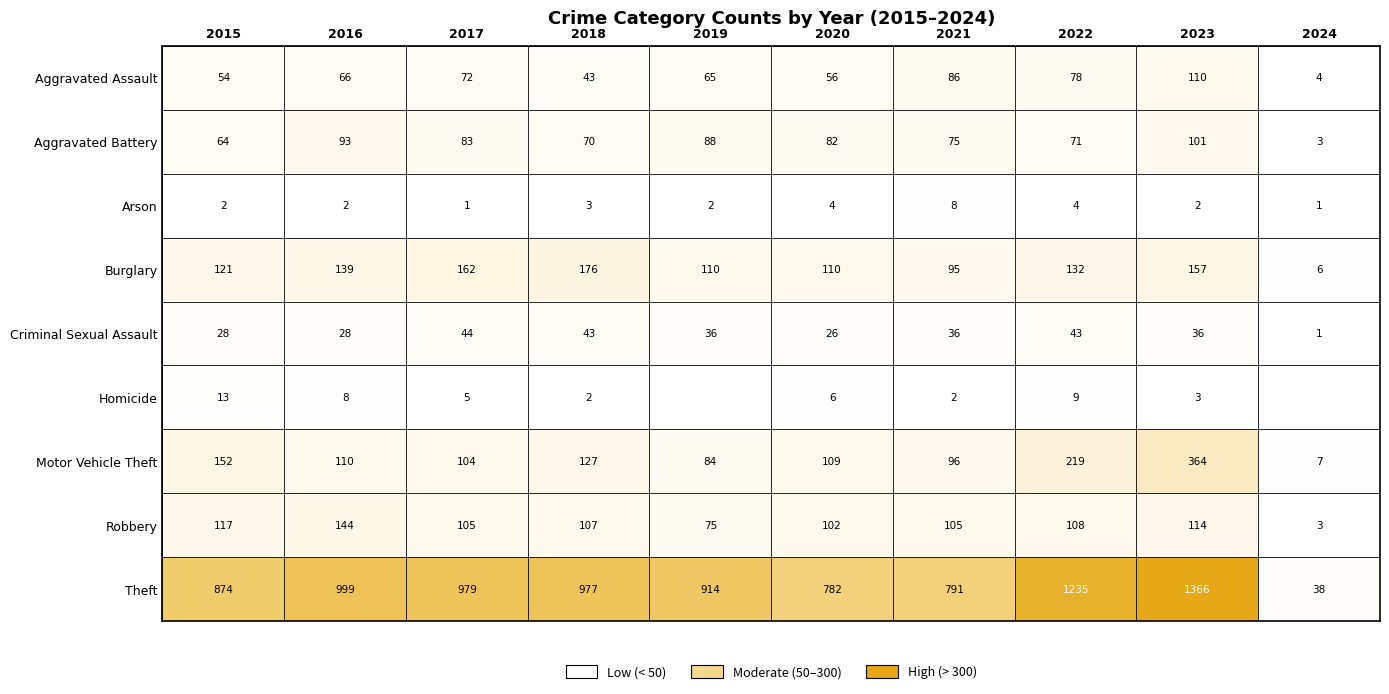

The value of Aggravated Assault at 2020 is 56. True or false?

True